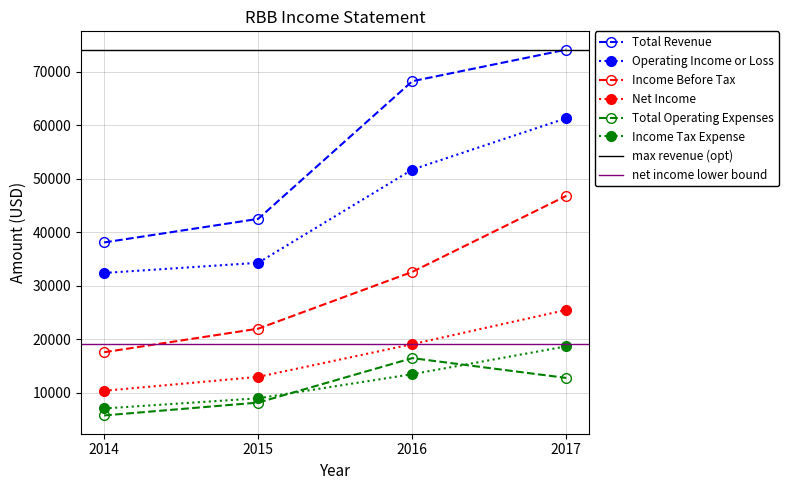

Is it true that Total Revenue equals 76335 at 2015?

False